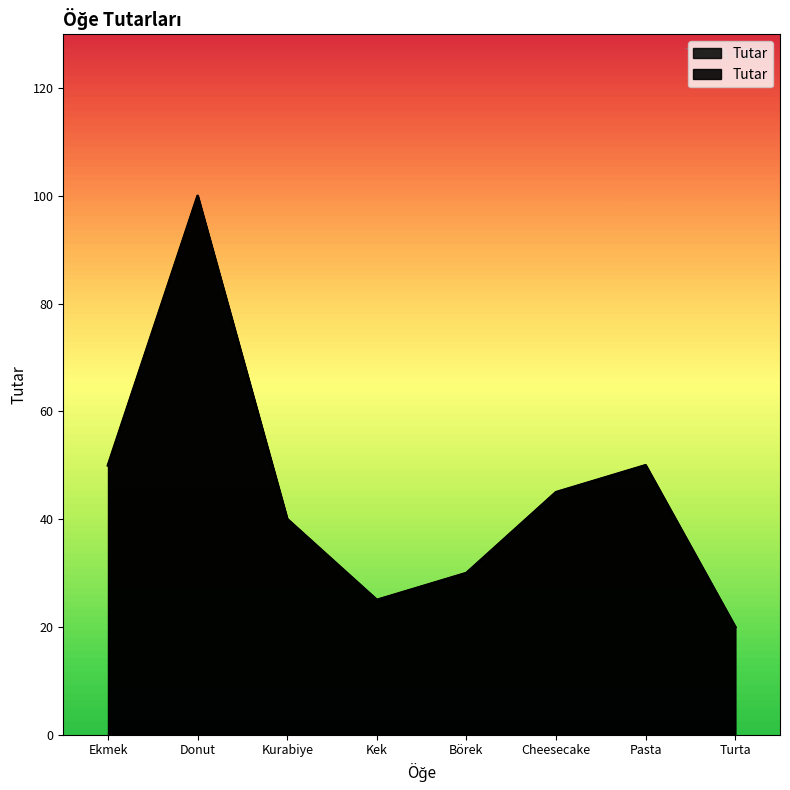

Read the value at Börek, to the nearest 10.

30